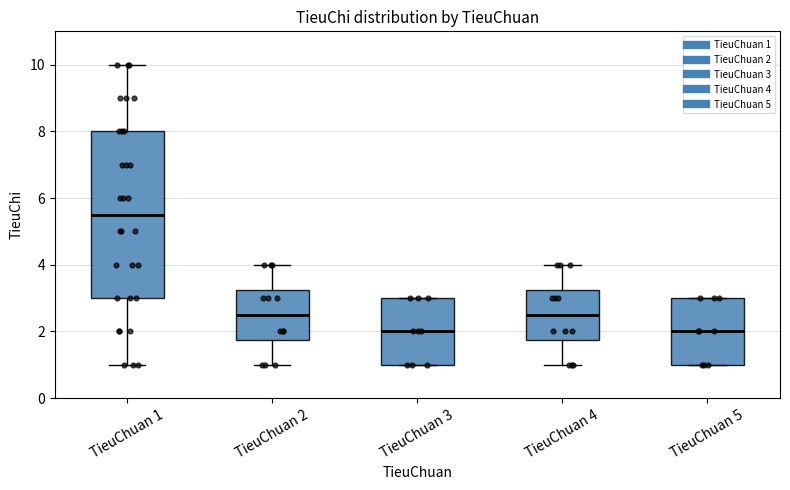

Comparing the boxes themselves (not the whiskers), which one is the tallest?

TieuChuan 1